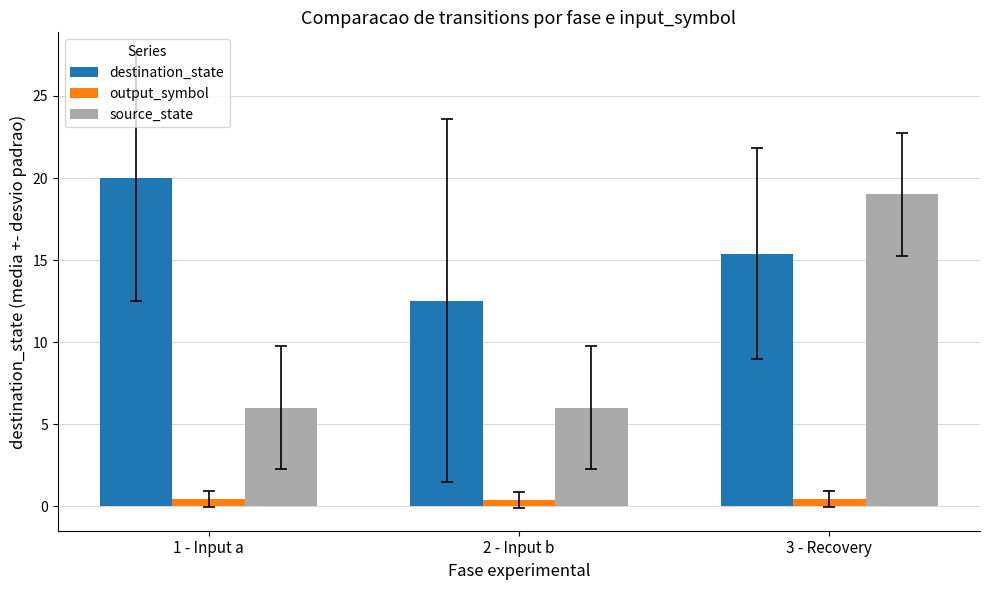

The source_state series shows 10.8 at 2 - Input b. True or false?

False